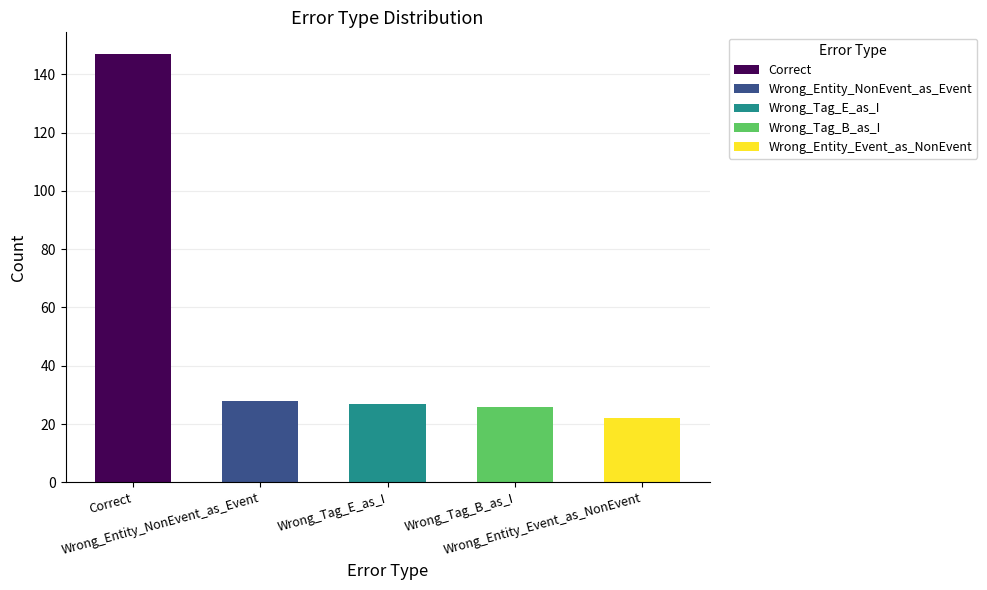

How many bars are there in total?

5